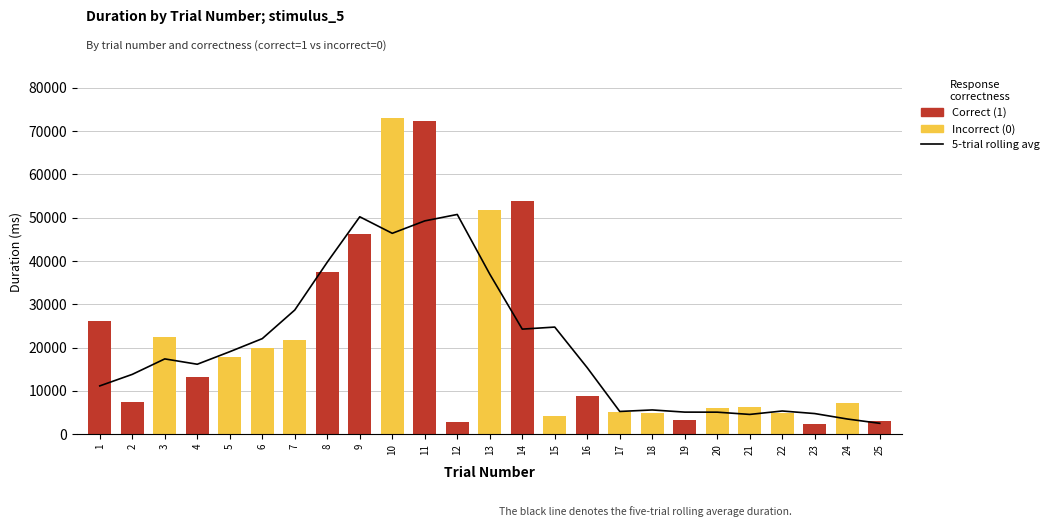

Reading left to right, extract all data points from this chart.

5-trial rolling avg: 1=11154.6	2=13817.2	3=17391.7	4=16157.7	5=19054.0	6=22076.0	7=28684.8	8=39744.2	9=50230.8	10=46409.6	11=49278.5	12=50767.4	13=36983.8	14=24272.2	15=24743.8	16=15348.1	17=5247.1	18=5595.4	19=5095.8	20=5082.2	21=4562.9	22=5353.5	23=4760.1	24=3505.6	25=2506.6
Incorrect (0): 1=0.0	2=0.0	3=22377.7	4=0.0	5=17872.4	6=19895.3	7=21811.5	8=0.0	9=0.0	10=73169.3	11=0.0	12=0.0	13=51832.4	14=0.0	15=4251.5	16=0.0	17=5063.6	18=4854.0	19=0.0	20=5992.9	21=6272.2	22=4995.4	23=0.0	24=7249.4	25=0.0
Correct (1): 1=26065.6	2=7329.9	3=0.0	4=13313.0	5=0.0	6=0.0	7=0.0	8=37488.0	9=46357.0	10=0.0	11=72328.2	12=2705.5	13=0.0	14=53801.5	15=0.0	16=8770.1	17=0.0	18=0.0	19=3296.4	20=0.0	21=0.0	22=0.0	23=2257.7	24=0.0	25=3025.8